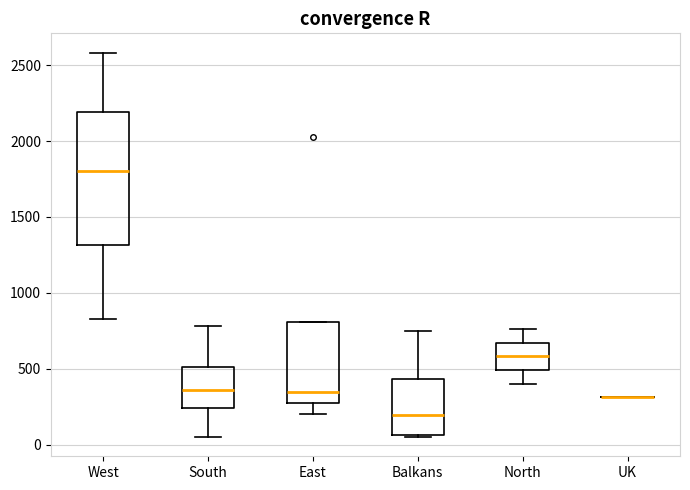

Comparing the boxes themselves (not the whiskers), which one is the tallest?

West